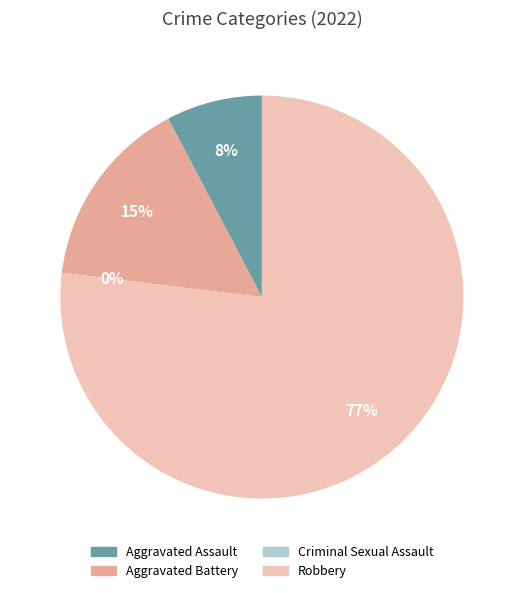

How many slices are in this pie chart?

4